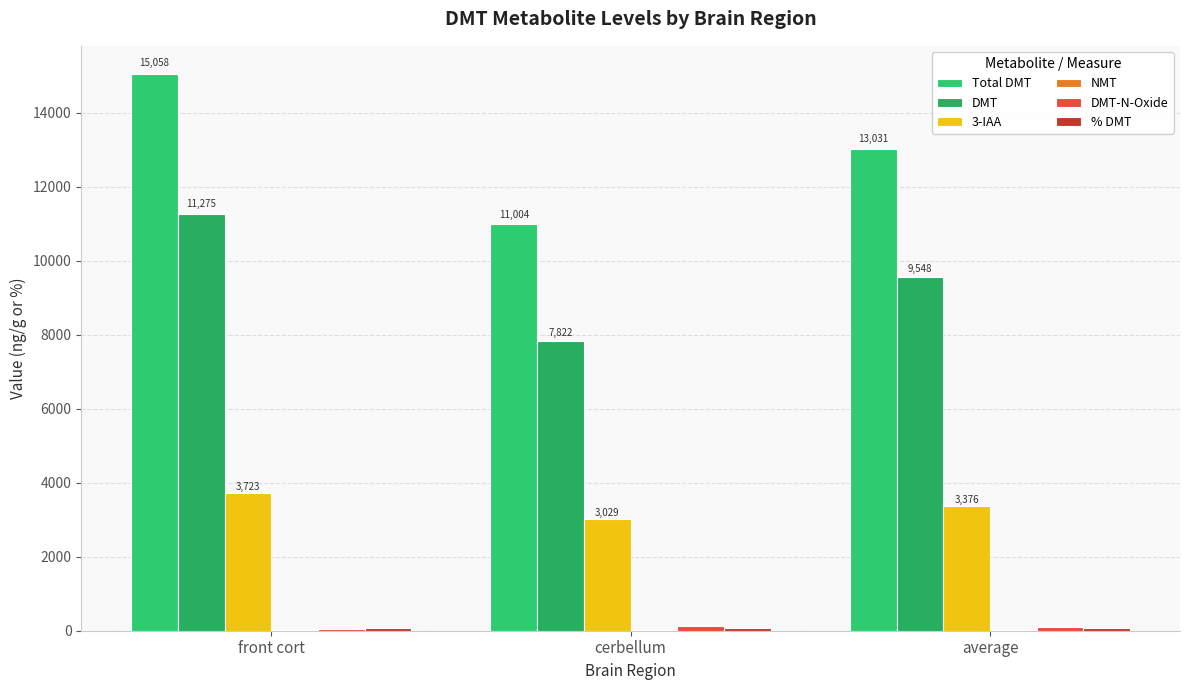

How many groups of bars are there?

3